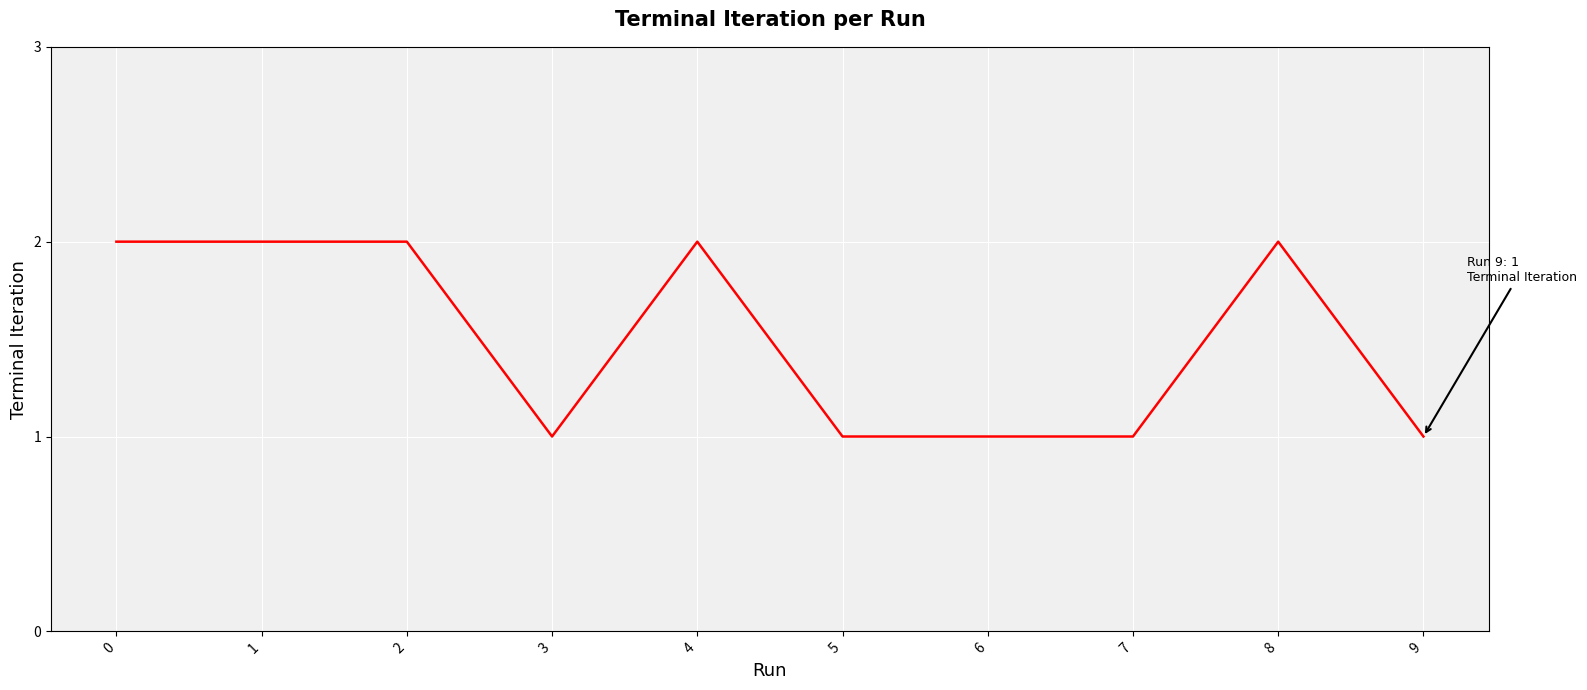

The chart shows a value of 2 at 4. True or false?

True